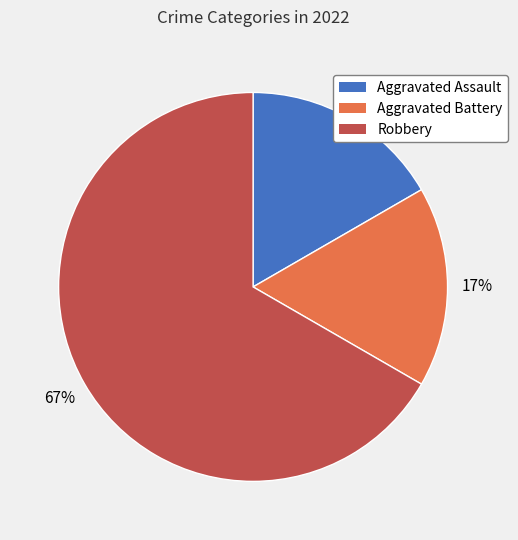

How many segments does this pie chart have?

3